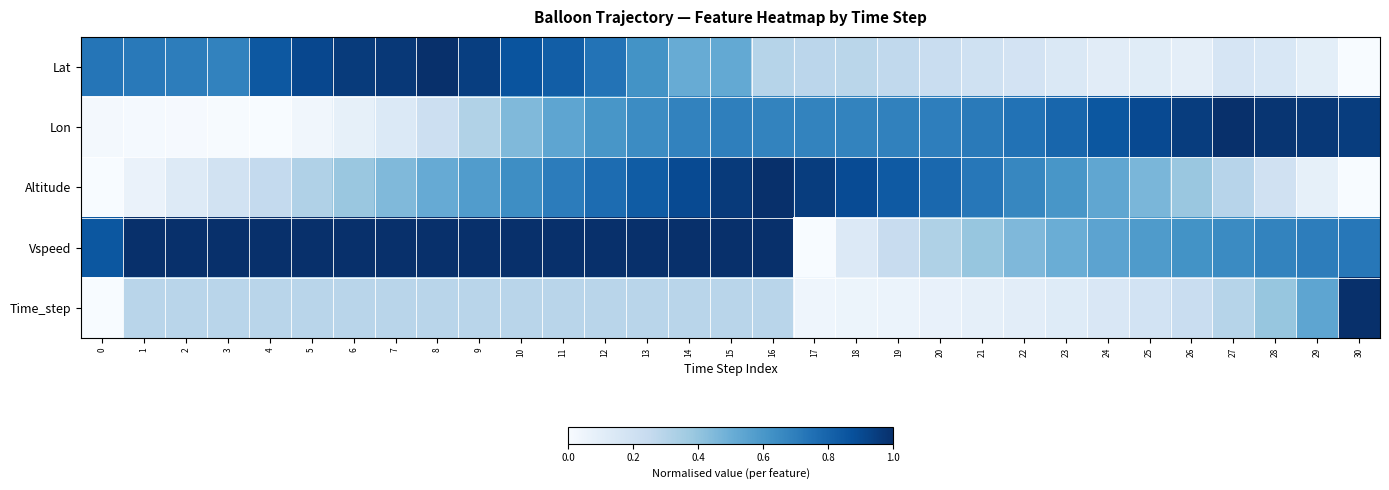

What is the total value across all series at 11?

3.4